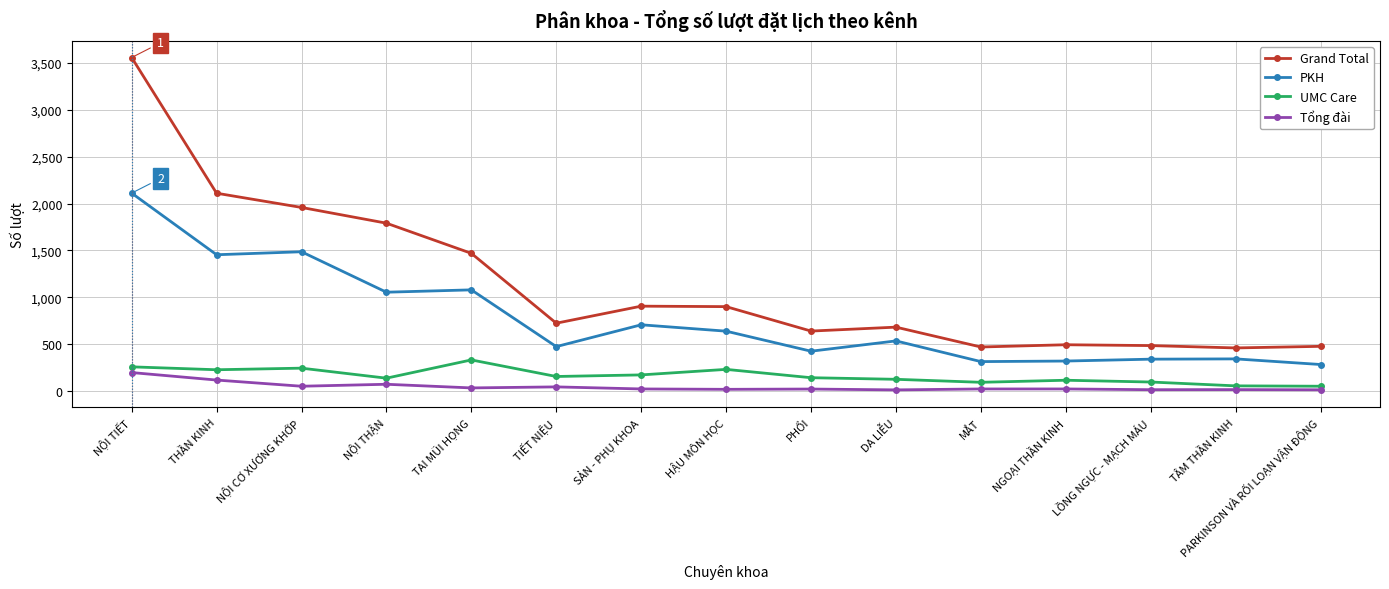

True or false: PKH has a value of 709 at TIẾT NIỆU.

False